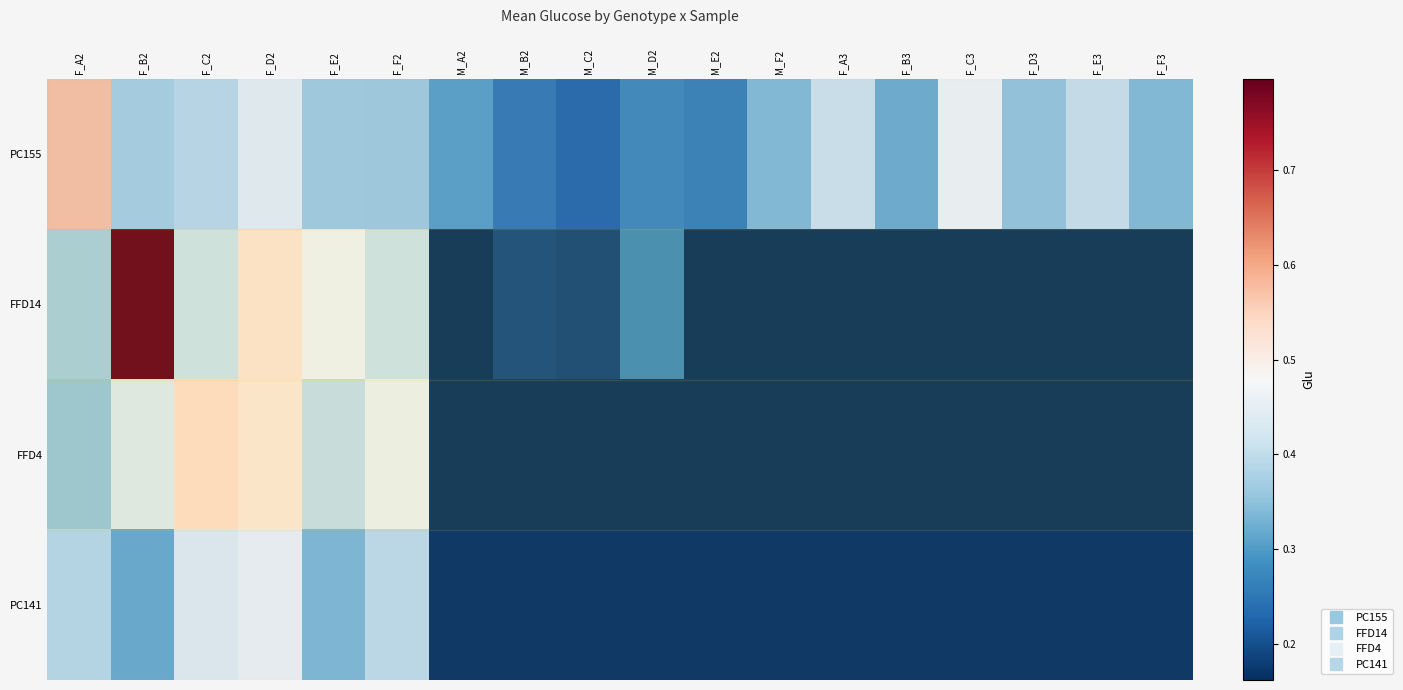

Between M_F2 and F_D3, which is larger?

F_D3